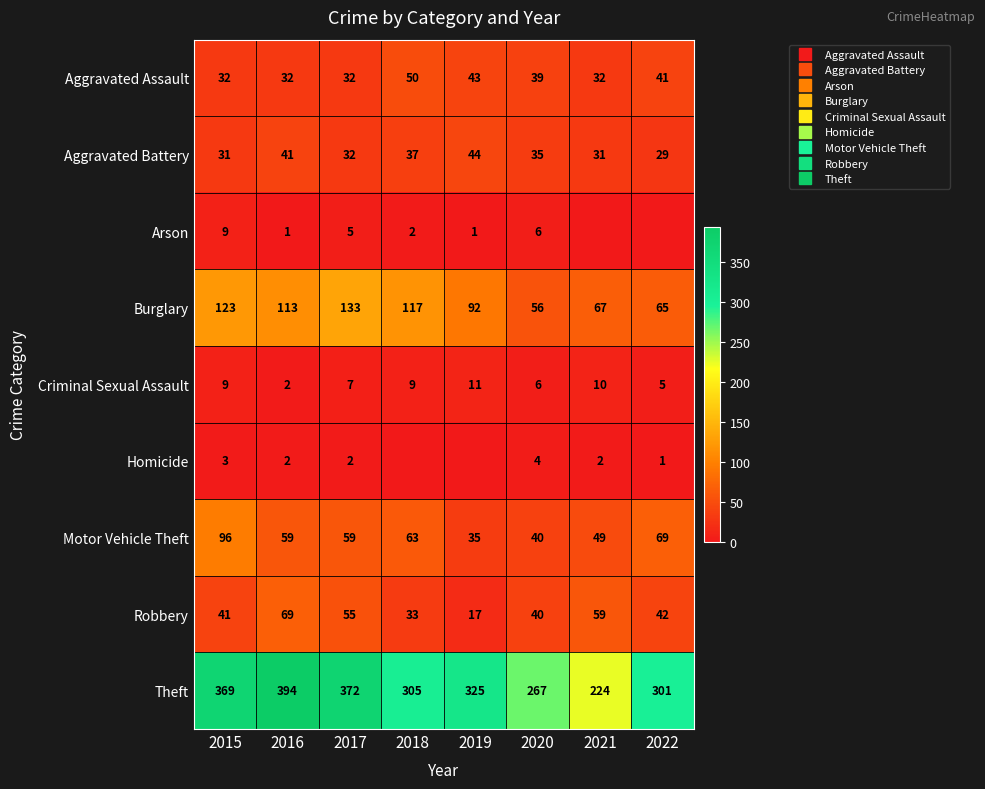

Is it true that Aggravated Battery equals 31 at 2015?

True